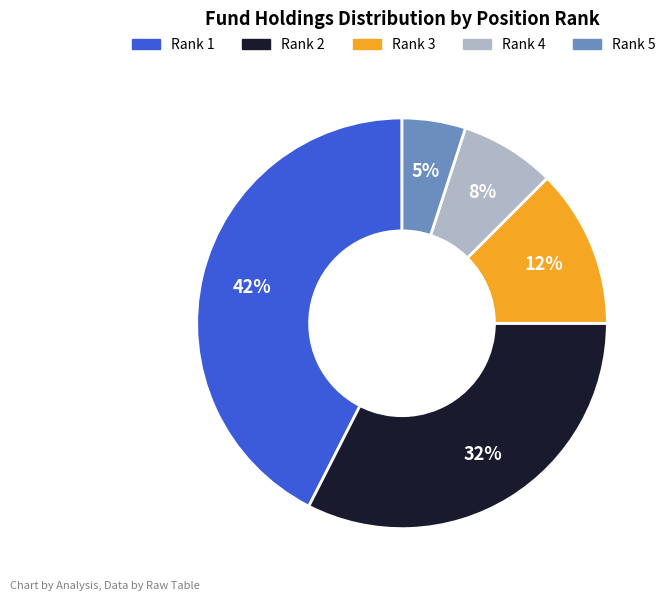

Does any single category account for the majority?

No